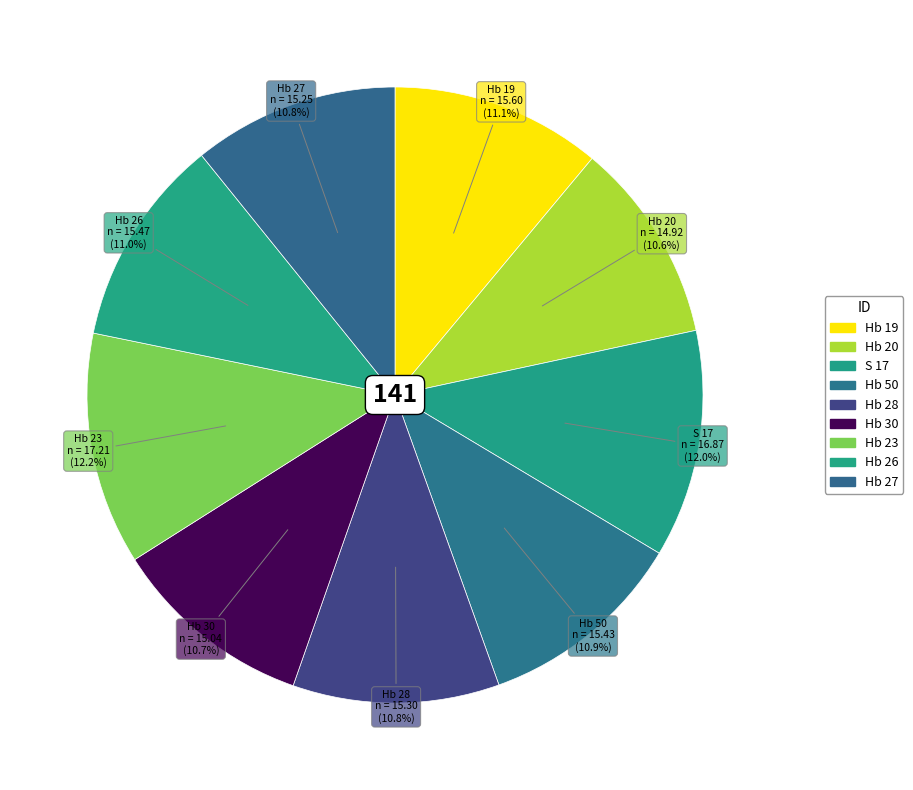

To the nearest percent, what is the average slice percentage?

11%